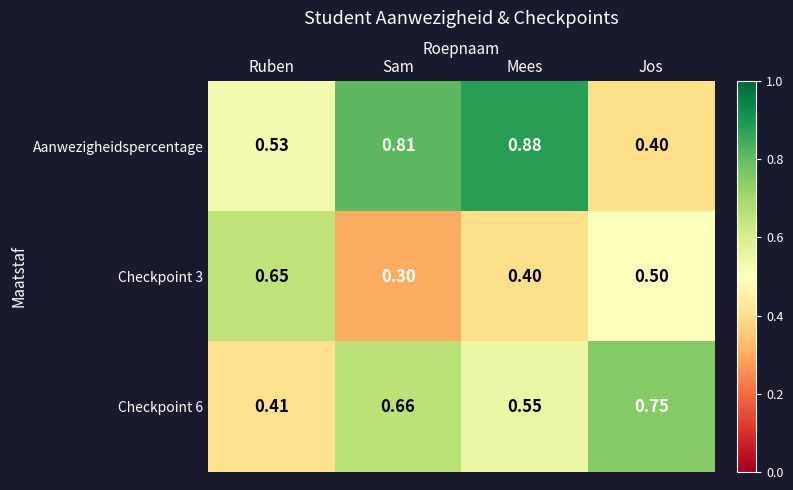

At which category is the sum across all series the highest?

Mees